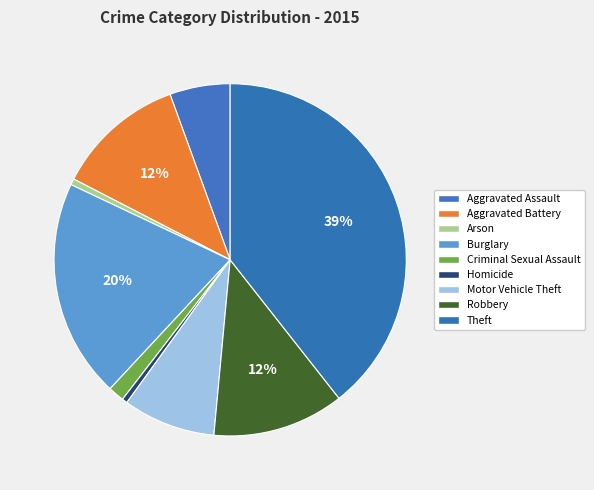

Does Aggravated Battery represent more than half of the total?

No